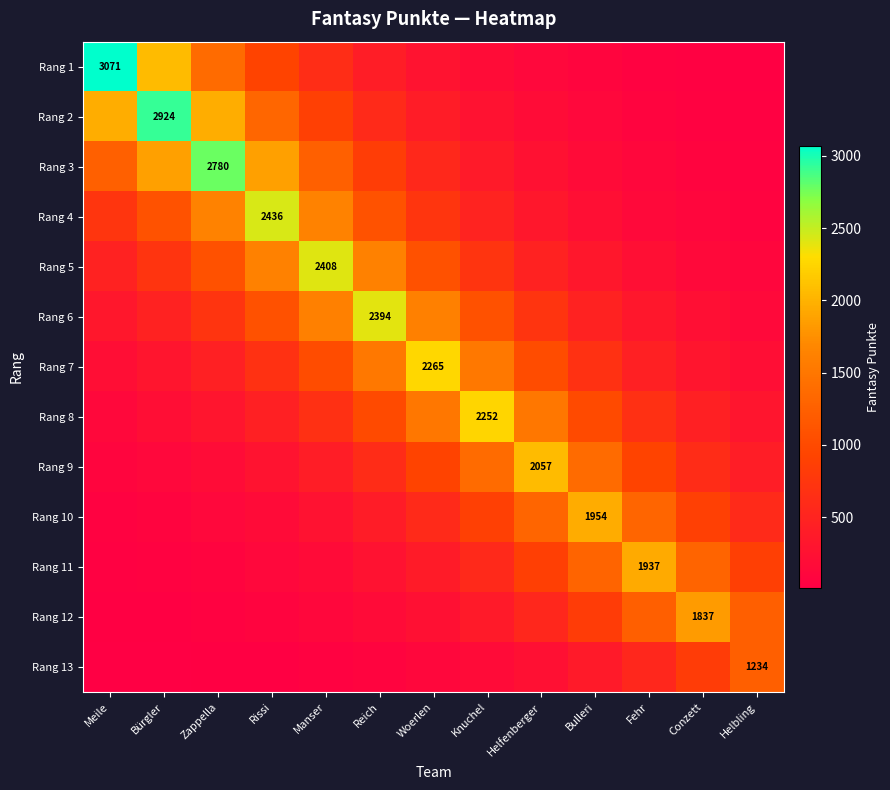

Which category has the lowest value across all series?

Meile